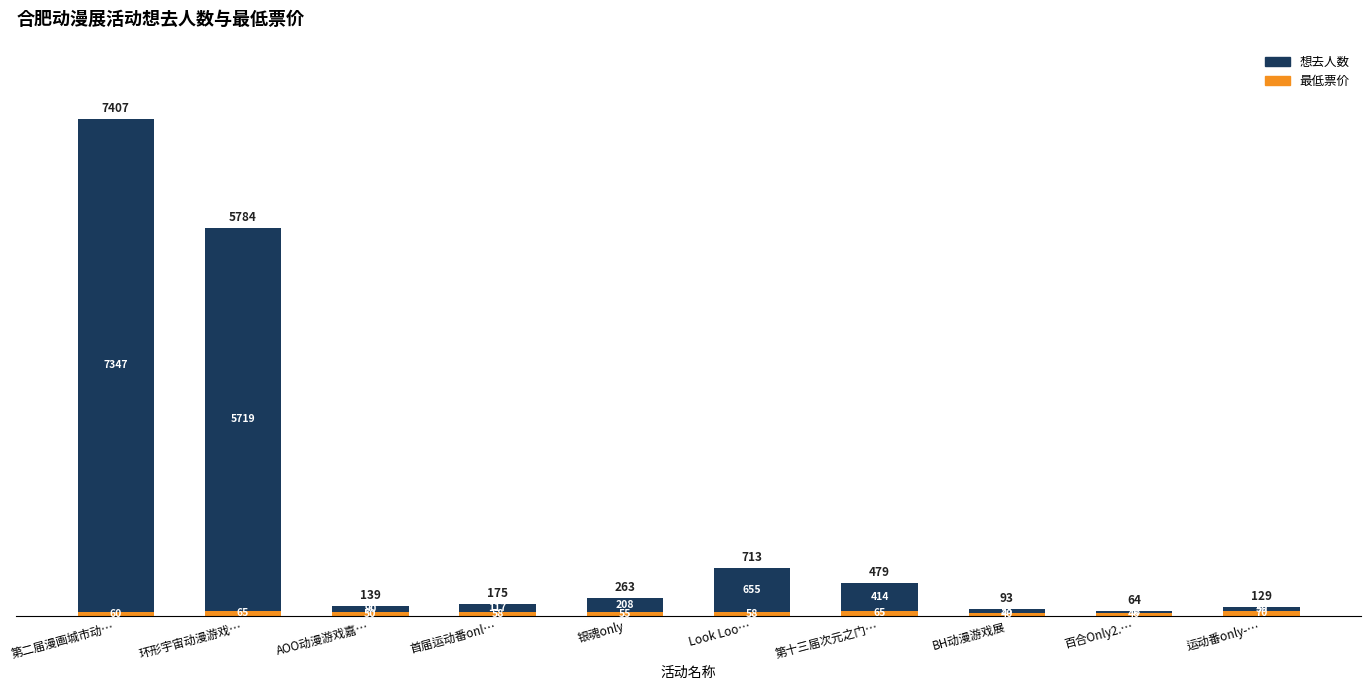

How many categories are shown in the chart?

10